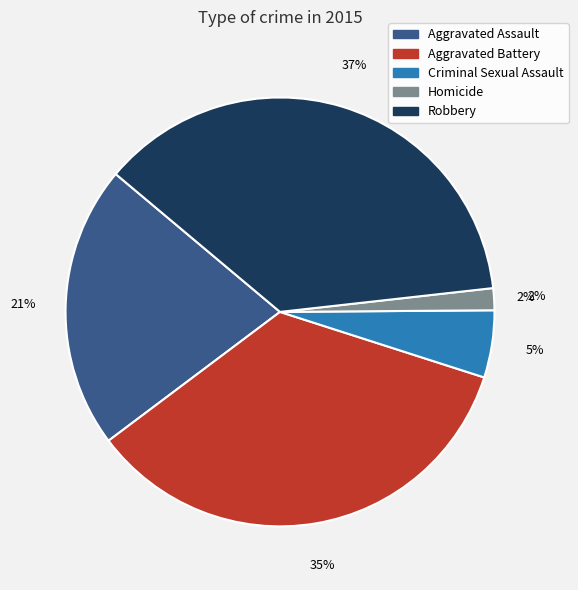

True or false: Aggravated Assault accounts for 12% of the total.

False